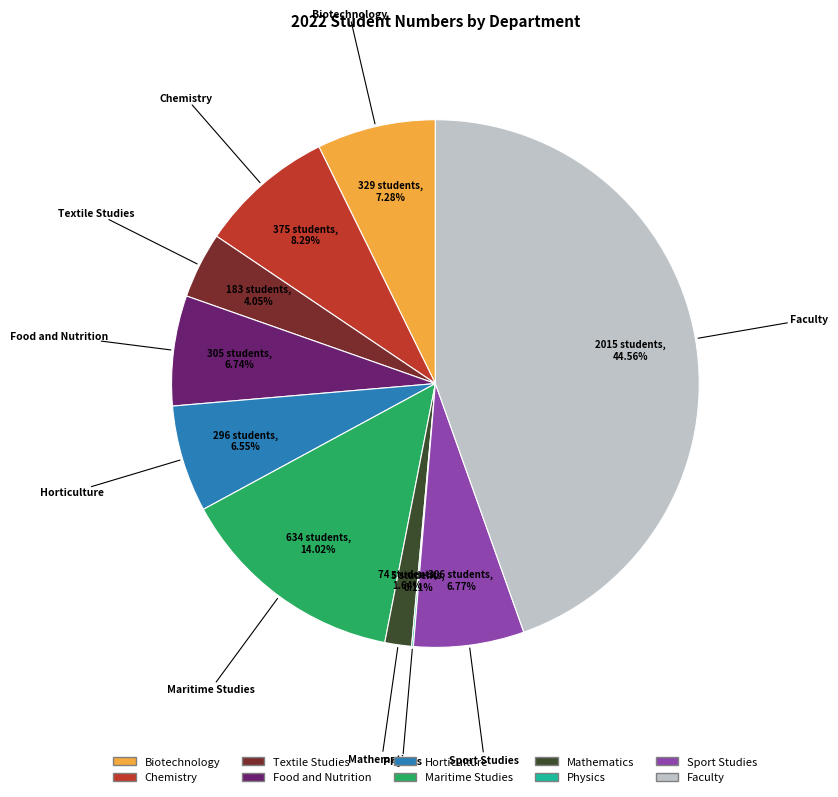

What is the largest slice in the pie chart?

Faculty